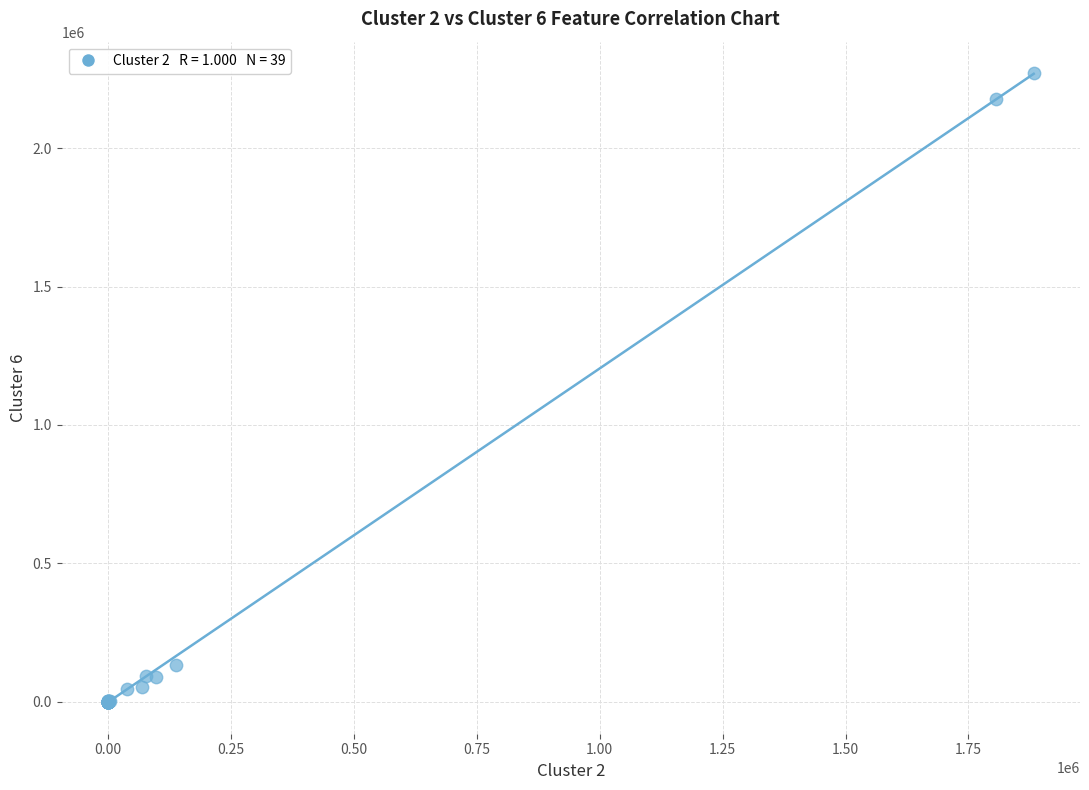

What Y value in the scatter plot is closest to 1135612?

131256.4